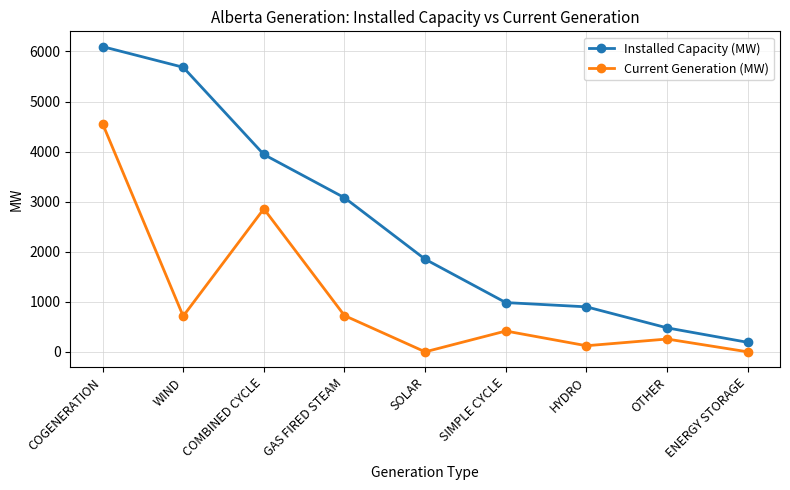

Rank the series by their maximum value, from lowest to highest.

Current Generation (MW), Installed Capacity (MW)